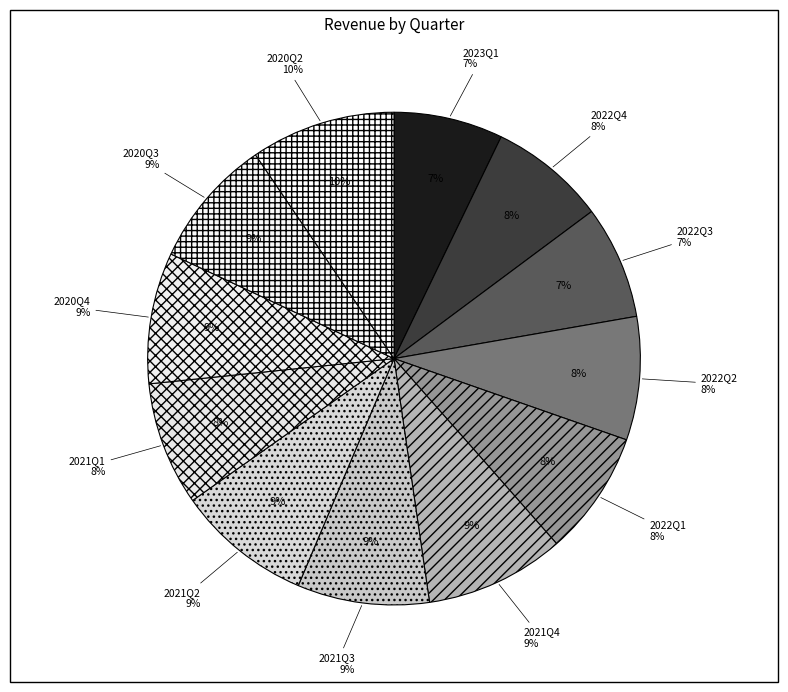

How much of the chart is everything except 2020Q4?

91.4%